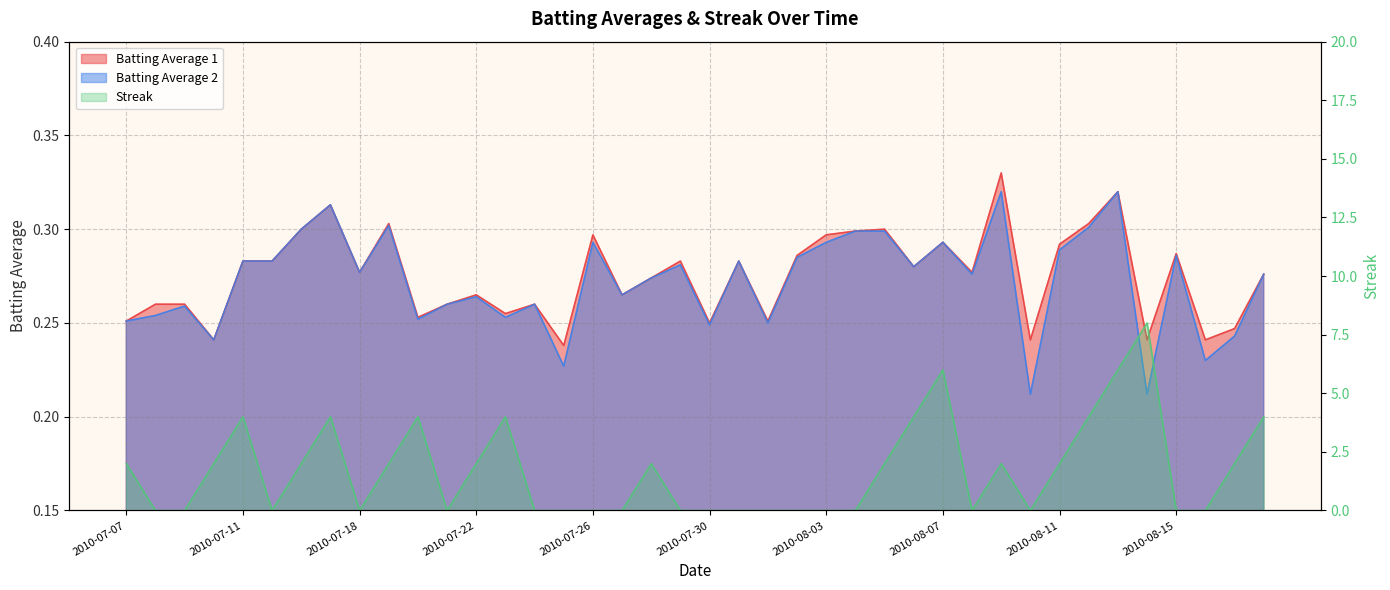

Which series ends up on top after the final intersection of Batting Average 2 and Streak?

Streak